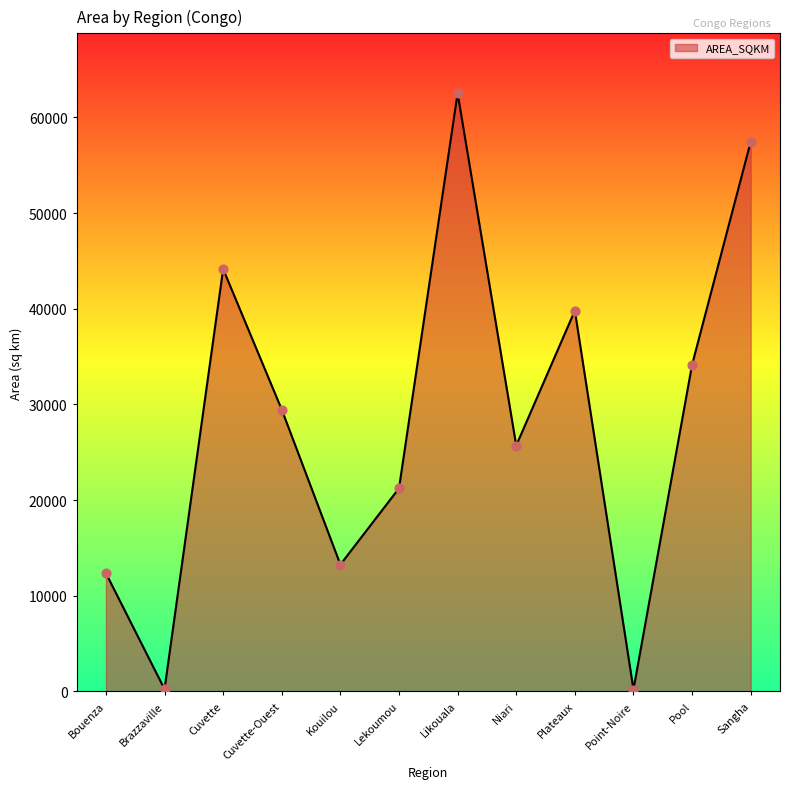

Between Likouala and Cuvette, which is larger?

Likouala